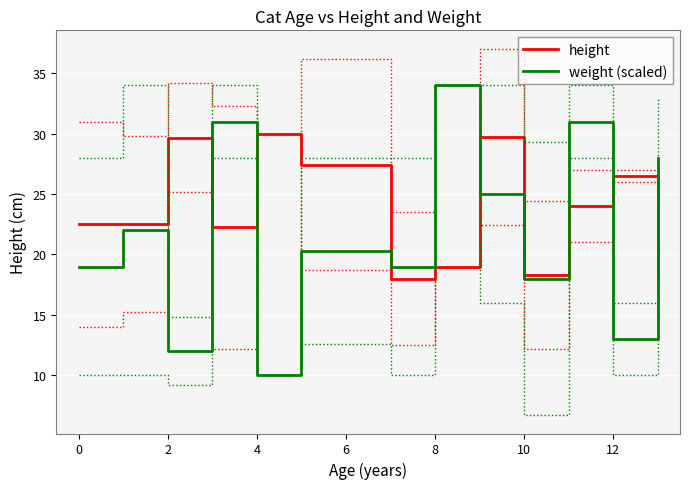

Read the weight (scaled) value at 0.

19.0